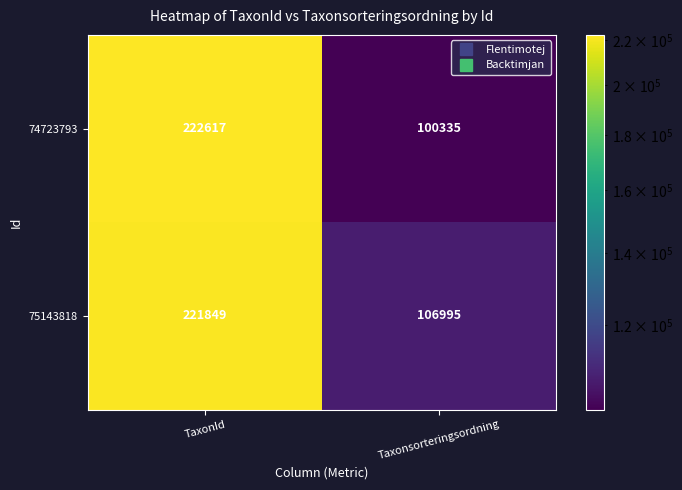

What is the difference between the highest and lowest values at Taxonsorteringsordning?

6660